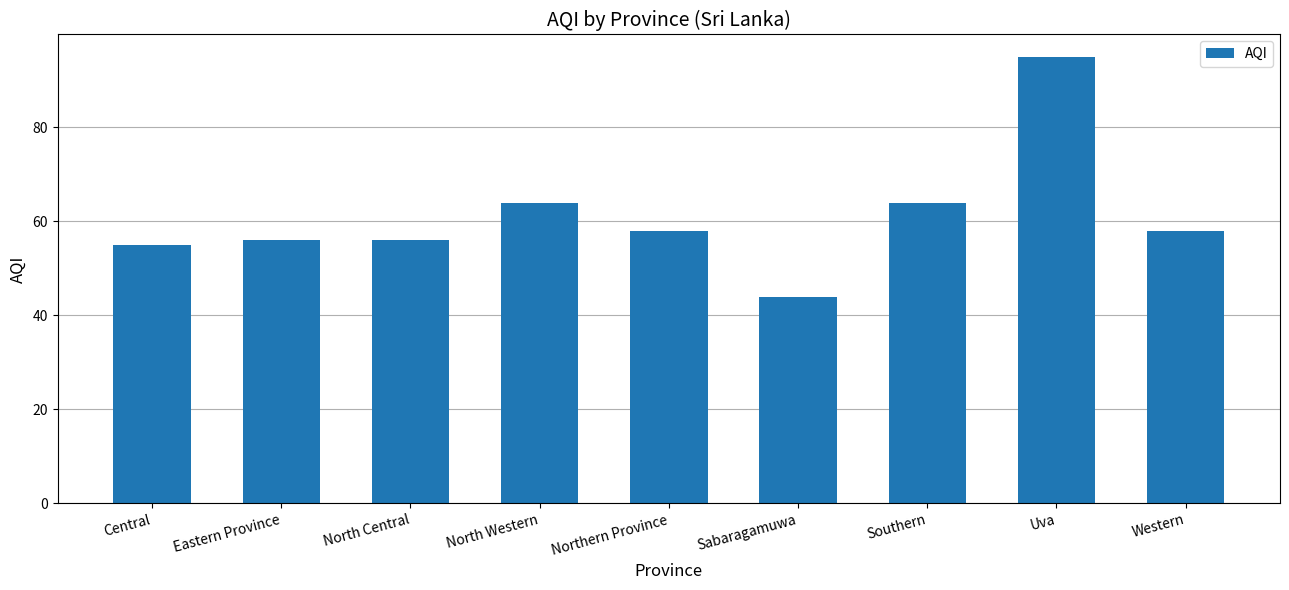

Does the chart contain stacked bars?

No